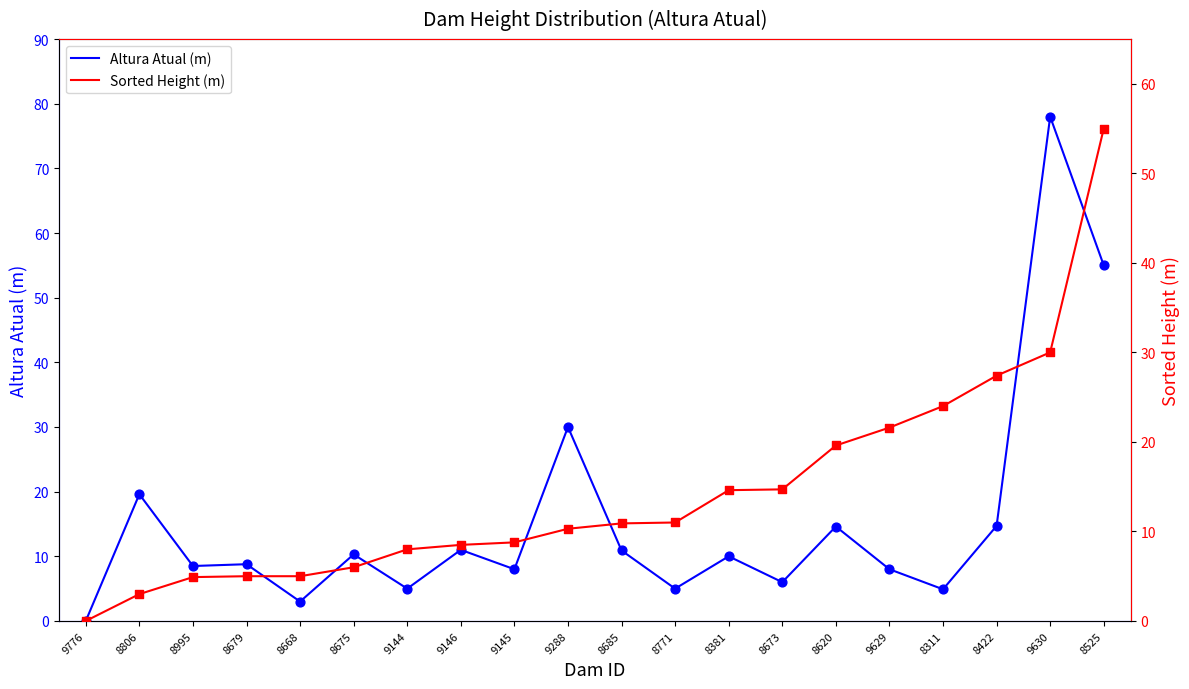

What is the total value across all series at 8311?

28.9